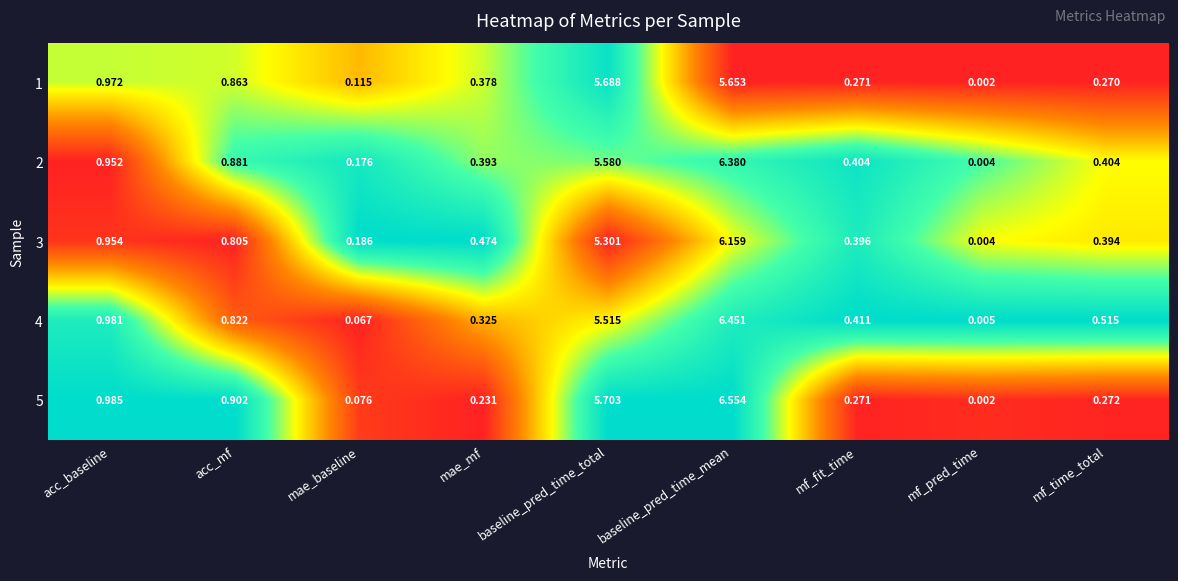

List the labels in order of 4 value, largest first.

baseline_pred_time_mean, baseline_pred_time_total, acc_baseline, acc_mf, mf_time_total, mf_fit_time, mae_mf, mae_baseline, mf_pred_time